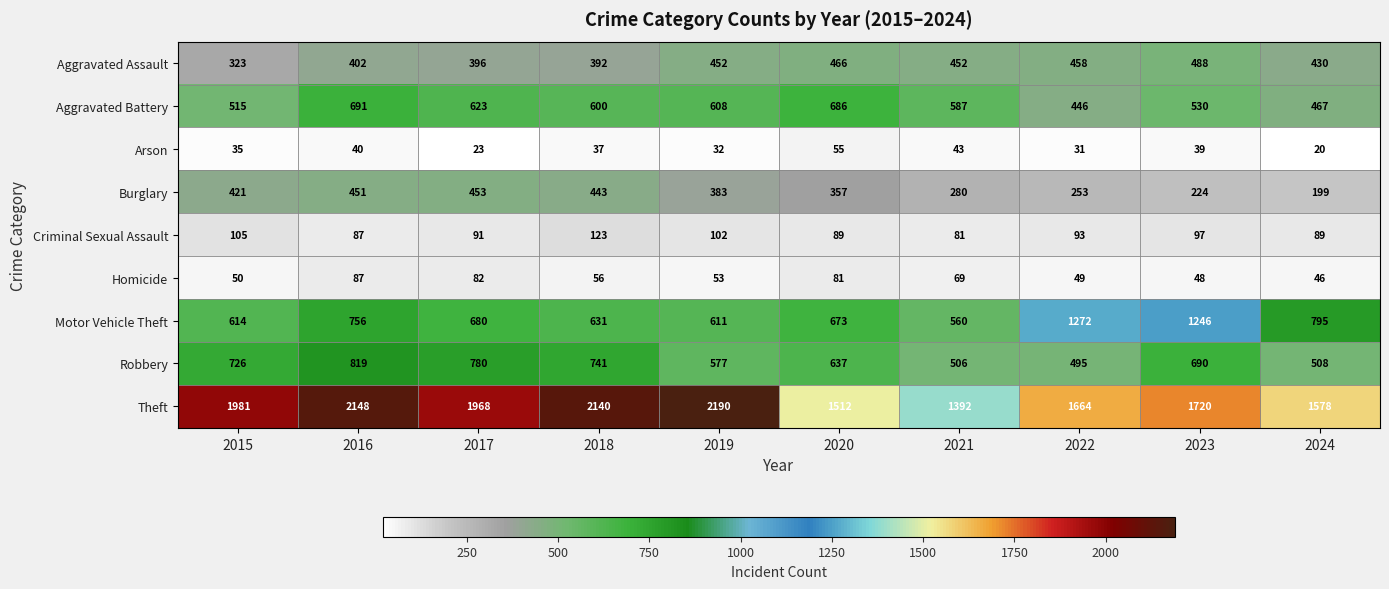

What value does the Aggravated Assault series have at 2020?

466